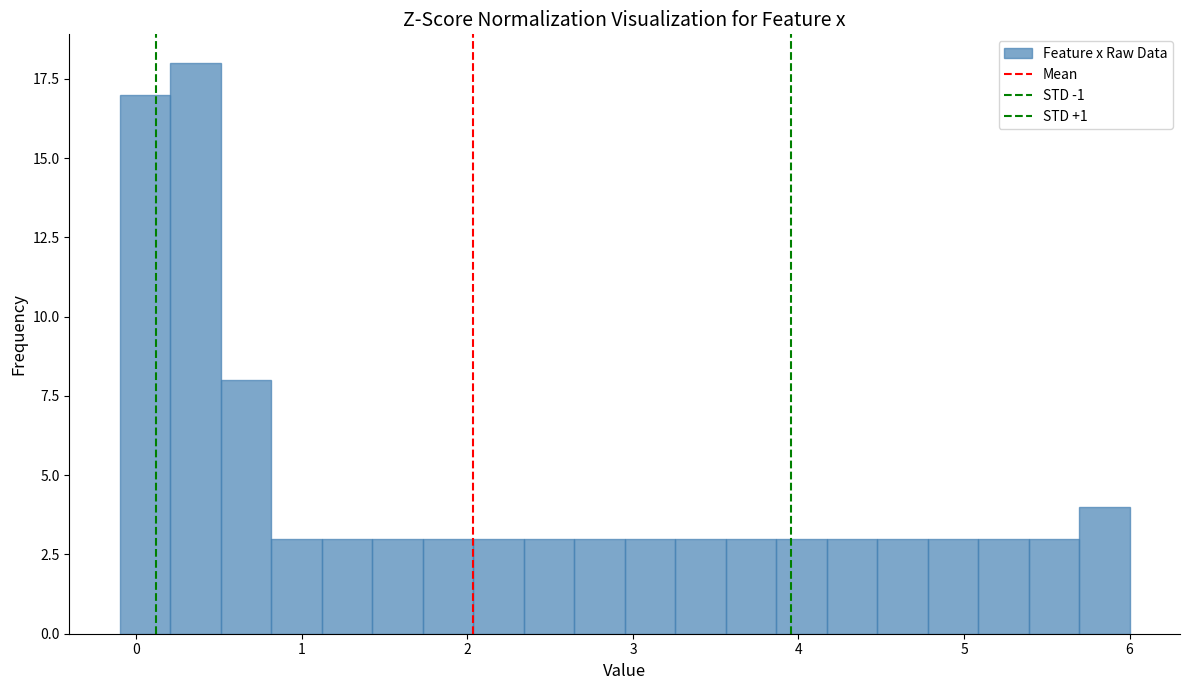

Around what value on the x-axis is the tallest bar? Give the approximate position of its centre, as read against the axis.

0.4